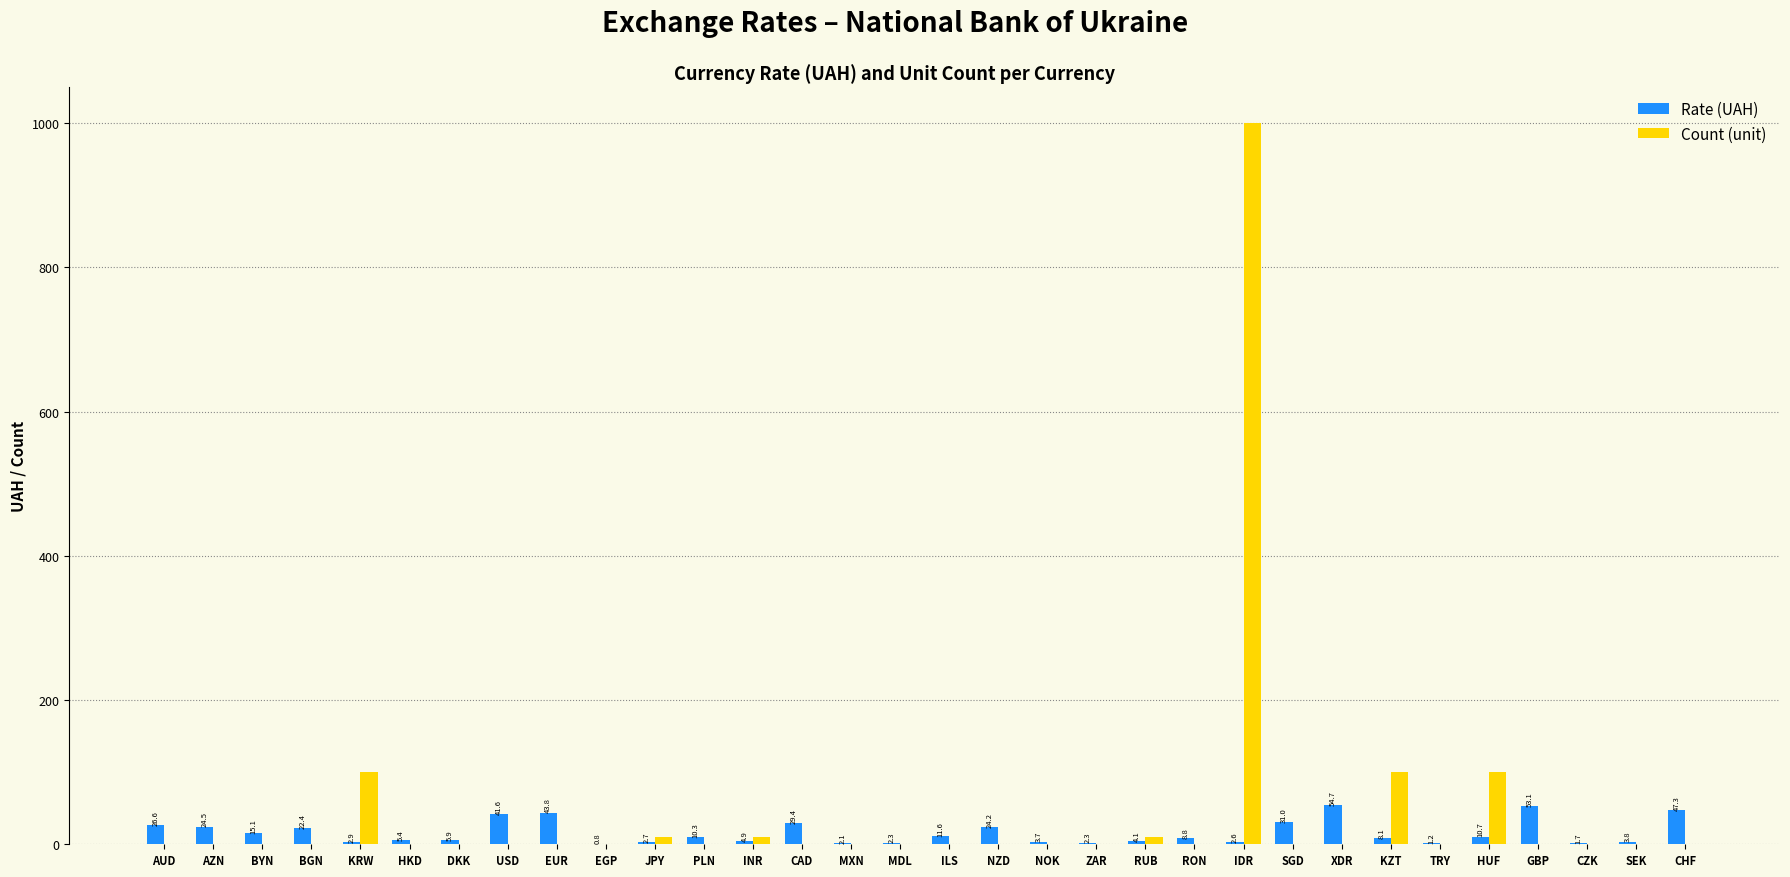

Are the bars grouped side by side (vs. stacked)?

Yes